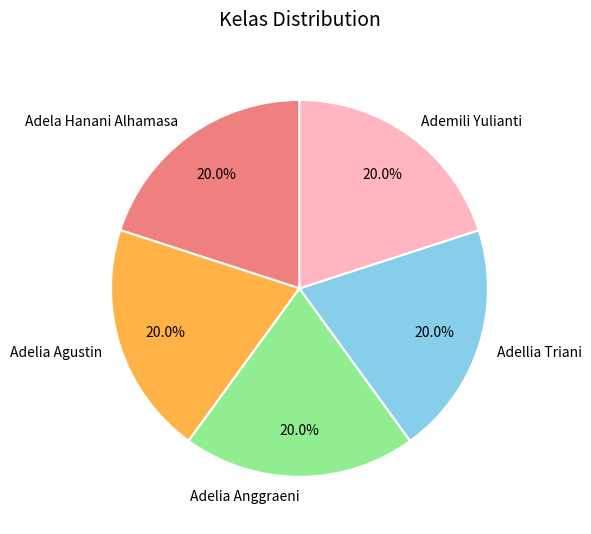

To the nearest percent, what is the average slice percentage?

20%